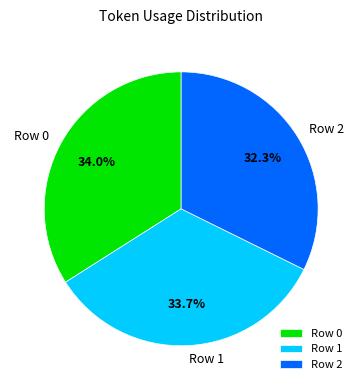

To the nearest percent, what is the average slice percentage?

33%